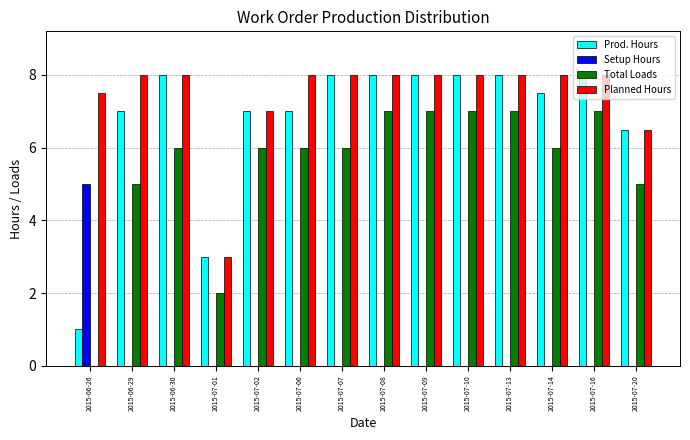

How many data points does each series have?

14